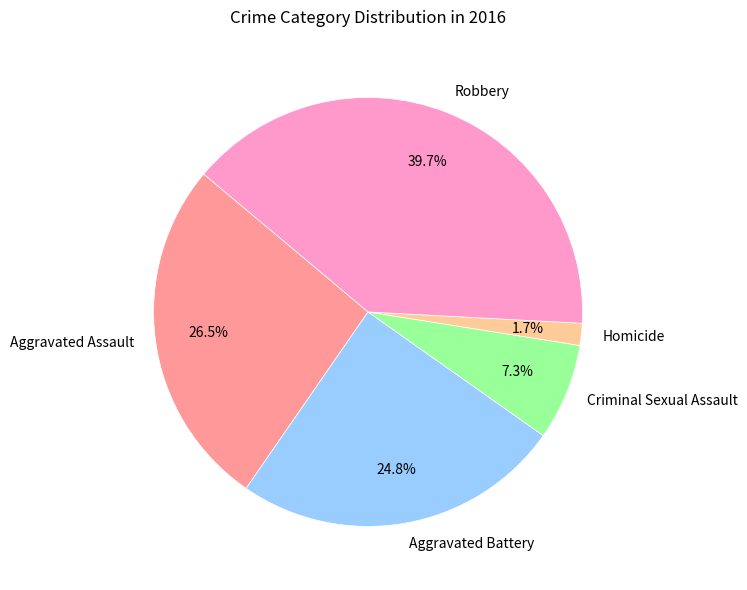

True or false: Aggravated Battery accounts for 38% of the total.

False